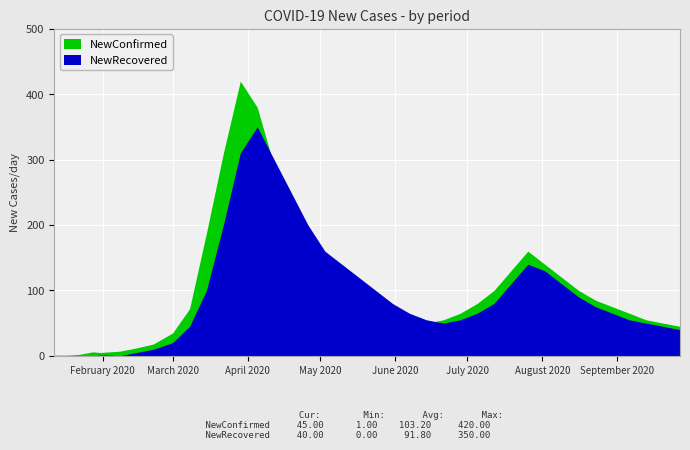

What is the average value of the NewConfirmed series?

103